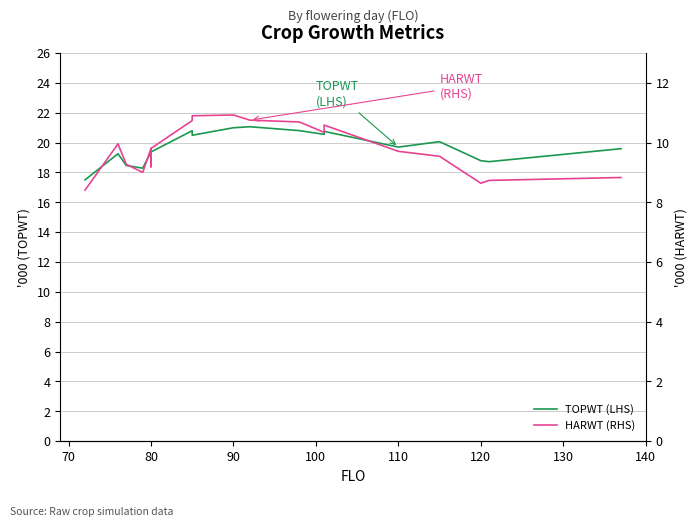

True or false: TOPWT (LHS) has more than 2 interior local peaks.

True